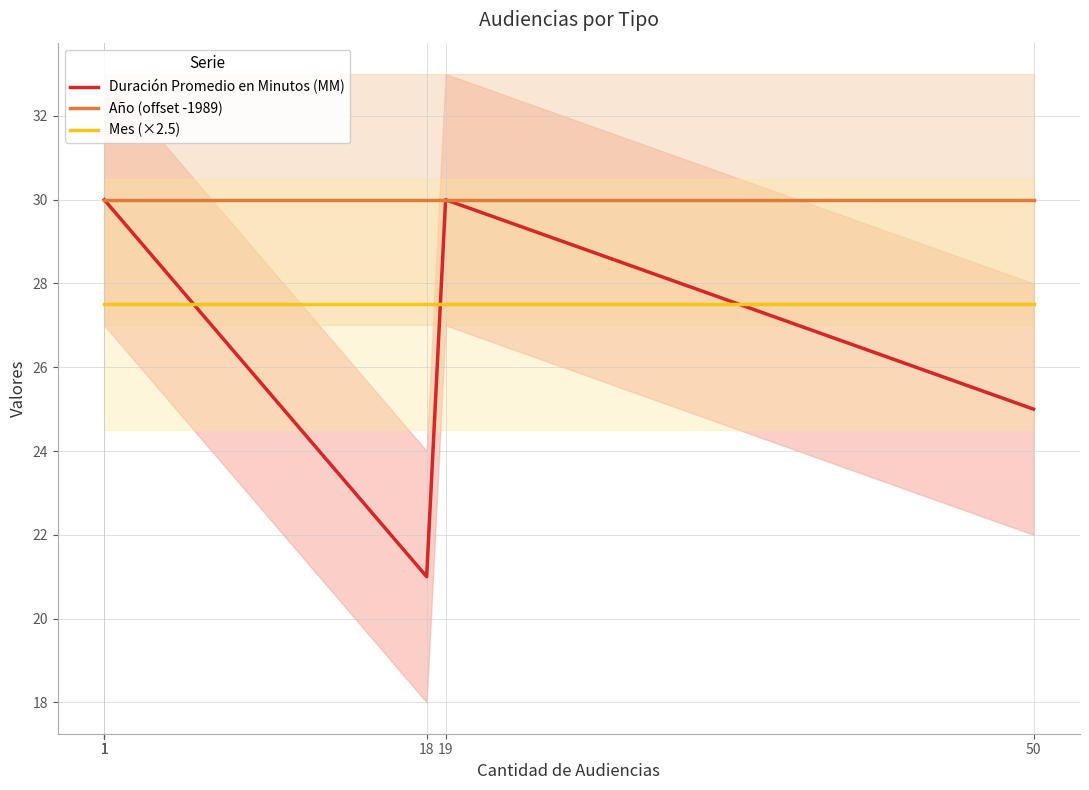

At 1, list the series in order from smallest to largest.

Mes (×2.5), Duración Promedio en Minutos (MM), Año (offset -1989)